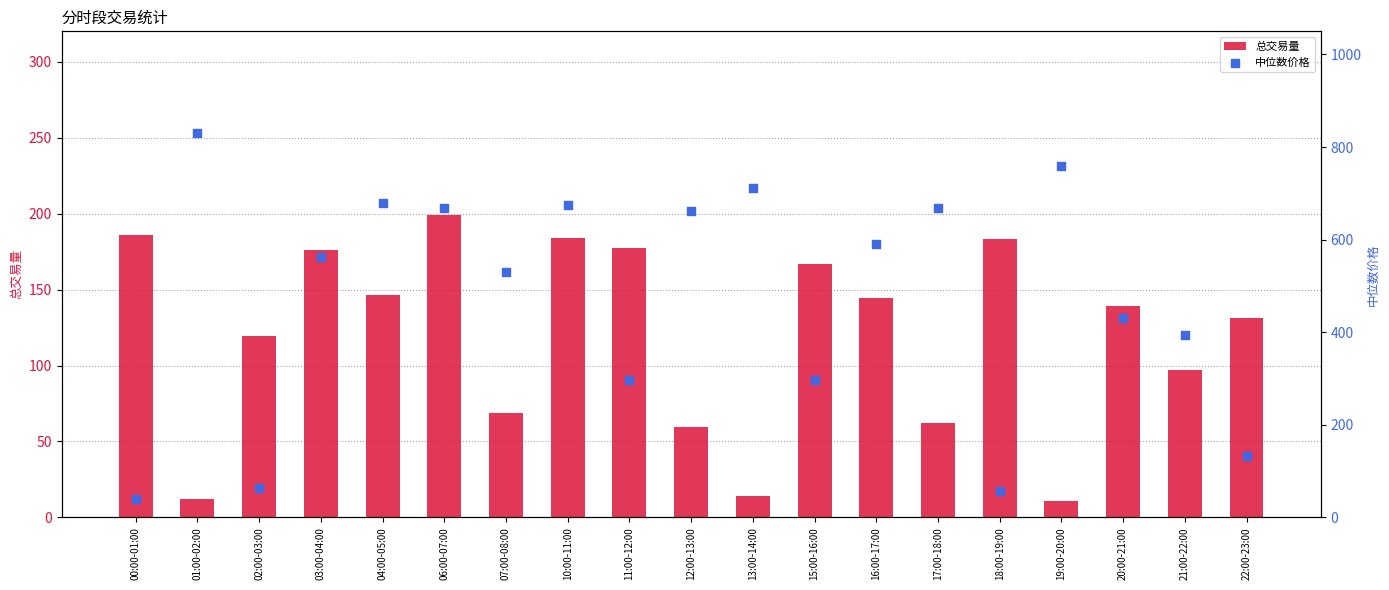

Which series has the largest total across all categories?

中位数价格